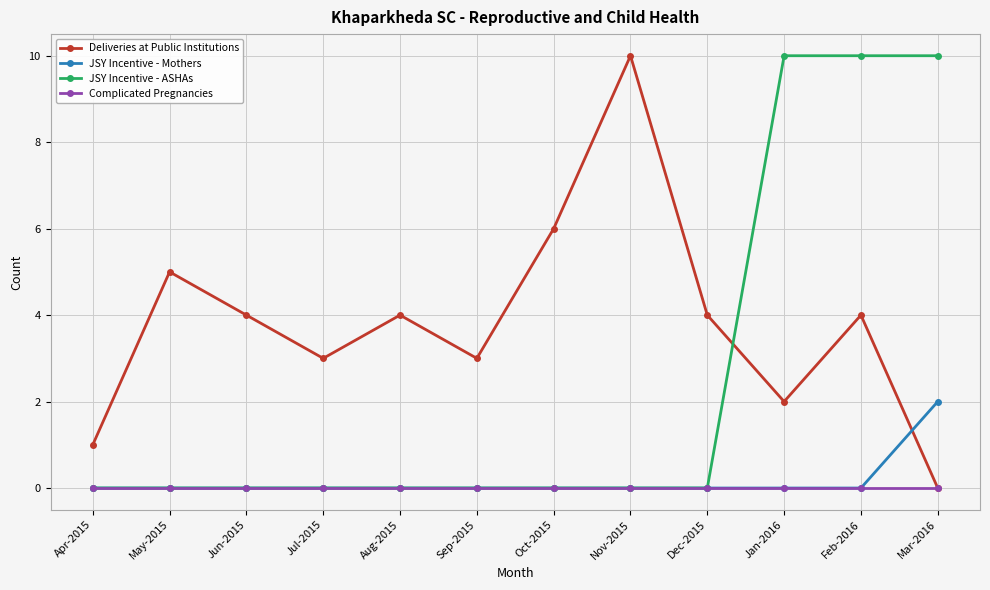

The JSY Incentive - Mothers series shows 0 at Nov-2015. True or false?

True